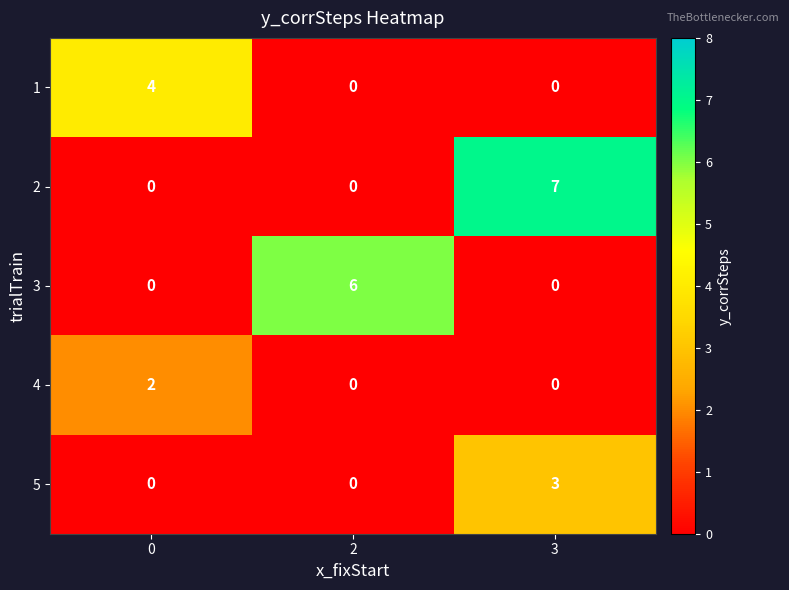

Which series has the widest spread of values?

2